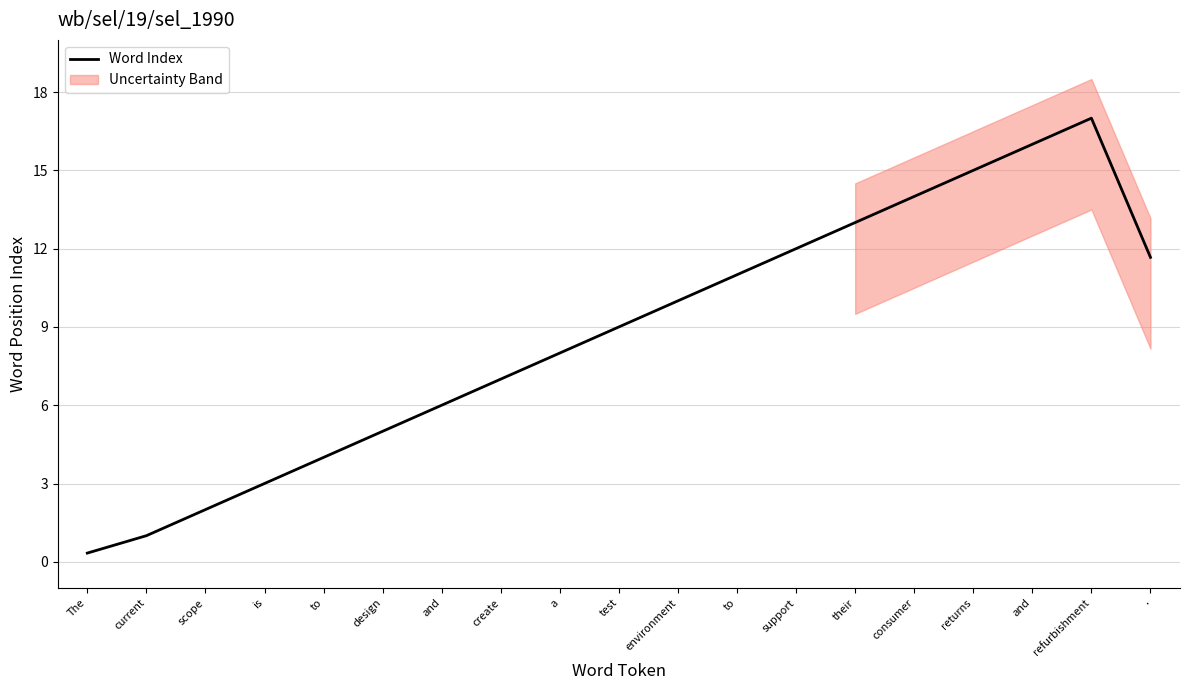

What is the label of the 3rd point from the right?

and